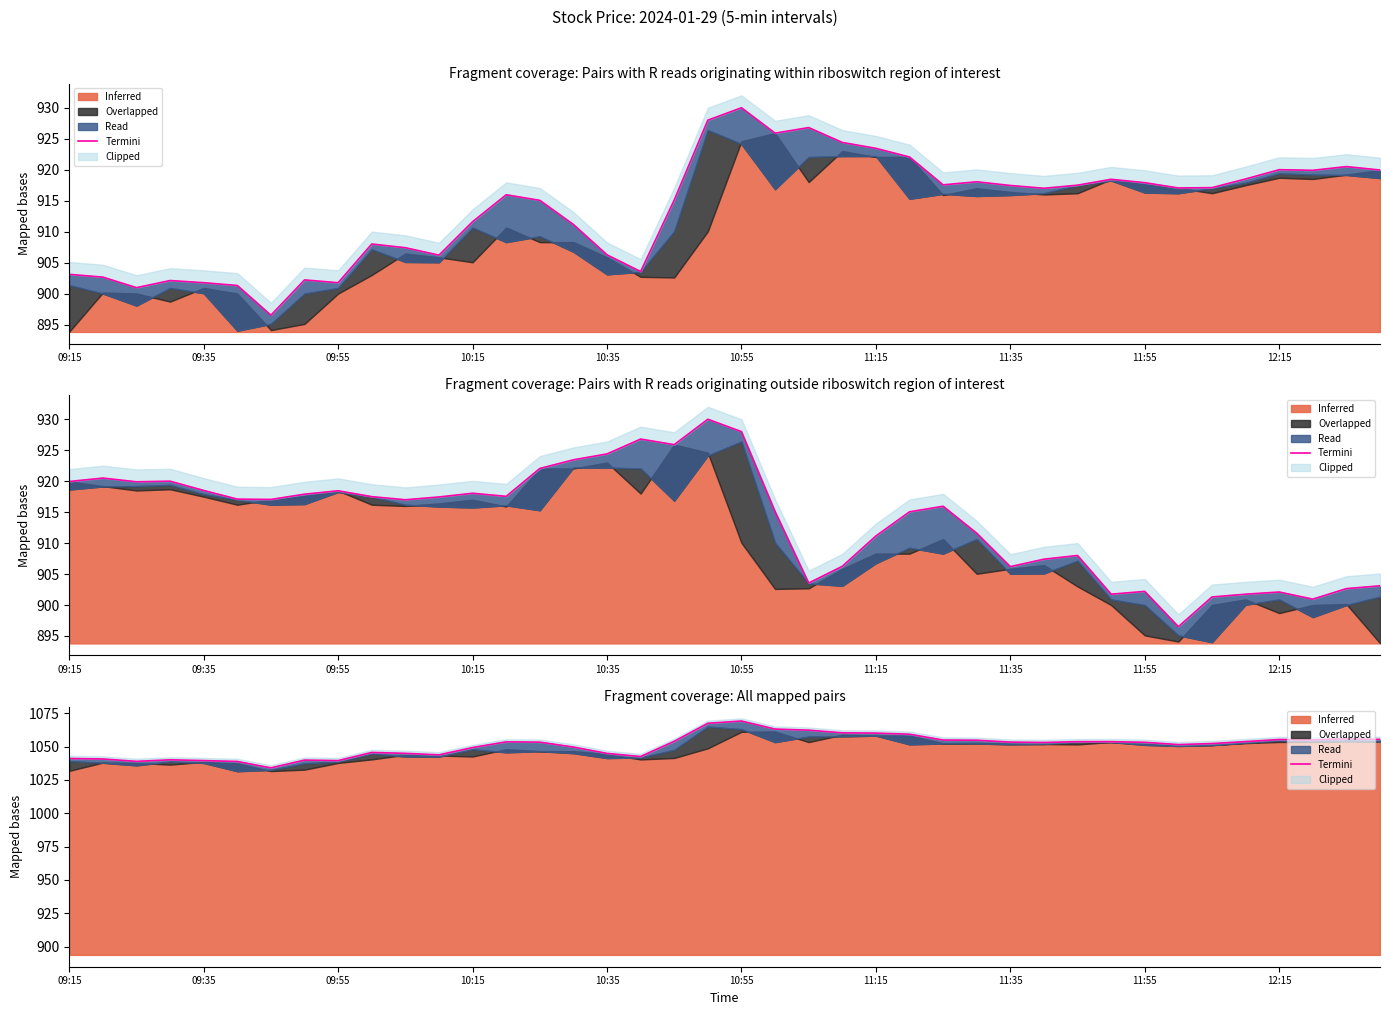

Between 19 and 12, which is larger?

19